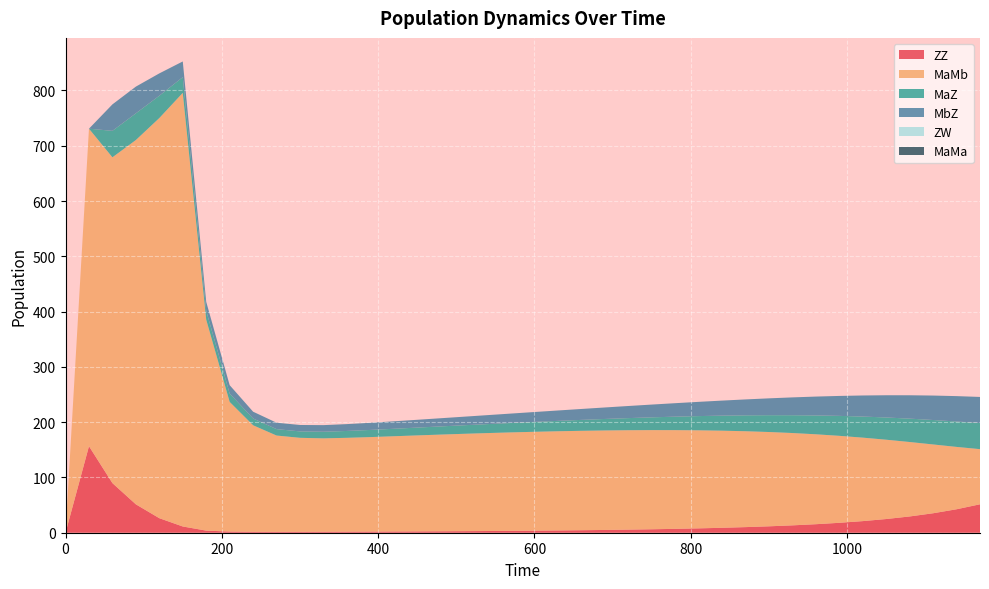

Reading right to left, list all the values displayed in this chart.

ZZ: 51.4	42.4	35.2	29.4	24.8	21.0	17.9	15.4	13.3	11.6	10.1	8.9	7.9	7.0	6.2	5.6	5.0	4.5	4.1	3.7	3.4	3.1	2.8	2.6	2.4	2.2	2.0	1.9	1.7	1.6	1.6	1.6	2.1	3.8	11.3	26.3	51.4	89.7	156.5	0.0
MaMb: 99.7	112.8	124.4	134.6	143.5	151.0	157.3	162.6	167.0	170.6	173.4	175.6	177.3	178.6	179.4	179.8	179.9	179.8	179.4	178.9	178.1	177.2	176.1	174.9	173.7	172.3	171.0	169.8	169.0	170.0	174.2	192.7	234.5	381.6	784.3	723.8	658.9	589.3	574.3	0.0
MaZ: 47.2	45.9	44.2	42.3	40.2	38.1	36.1	34.1	32.2	30.4	28.8	27.2	25.7	24.4	23.1	21.9	20.8	19.8	18.8	17.9	17.0	16.2	15.5	14.8	14.1	13.5	12.9	12.4	12.0	11.6	11.6	12.3	15.1	16.1	28.4	40.4	48.3	47.9	0.0	0.0
MbZ: 47.2	45.9	44.2	42.3	40.2	38.1	36.1	34.1	32.2	30.4	28.8	27.2	25.7	24.4	23.1	21.9	20.8	19.8	18.8	17.9	17.0	16.2	15.5	14.8	14.1	13.5	12.9	12.4	12.0	11.6	11.6	12.3	15.1	16.1	28.4	40.4	48.3	47.9	0.0	0.0
ZW: 0.0	0.0	0.0	0.0	0.0	0.0	0.0	0.0	0.0	0.0	0.0	0.0	0.0	0.0	0.0	0.0	0.0	0.0	0.0	0.0	0.0	0.0	0.0	0.0	0.0	0.0	0.0	0.0	0.0	0.0	0.0	0.0	0.0	0.0	0.0	0.0	0.0	0.0	0.0	0.0
MaMa: 0.0	0.0	0.0	0.0	0.0	0.0	0.0	0.0	0.0	0.0	0.0	0.0	0.0	0.0	0.0	0.0	0.0	0.0	0.0	0.0	0.0	0.0	0.0	0.0	0.0	0.0	0.0	0.0	0.0	0.0	0.0	0.0	0.0	0.0	0.0	0.0	0.0	0.0	0.0	0.0